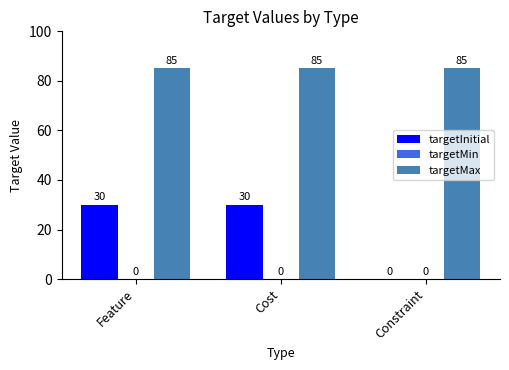

Which series changed the most between Feature and Constraint?

targetInitial